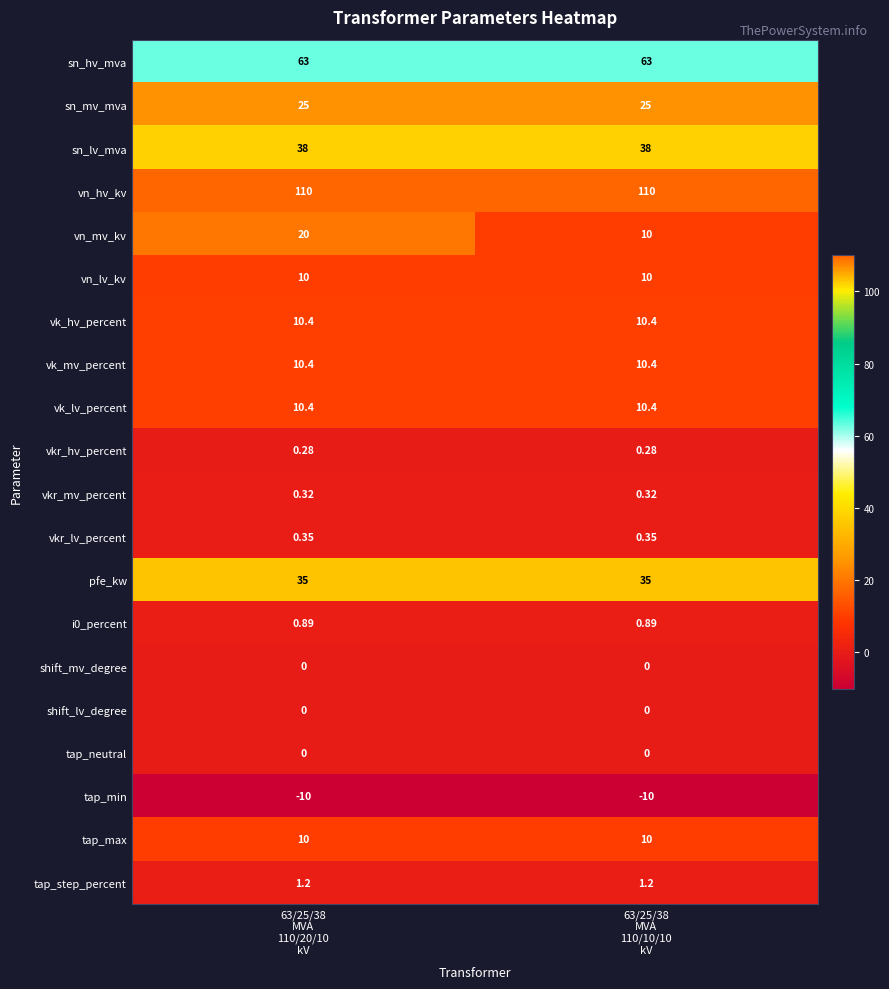

Which series has the largest total across all categories?

vn_hv_kv